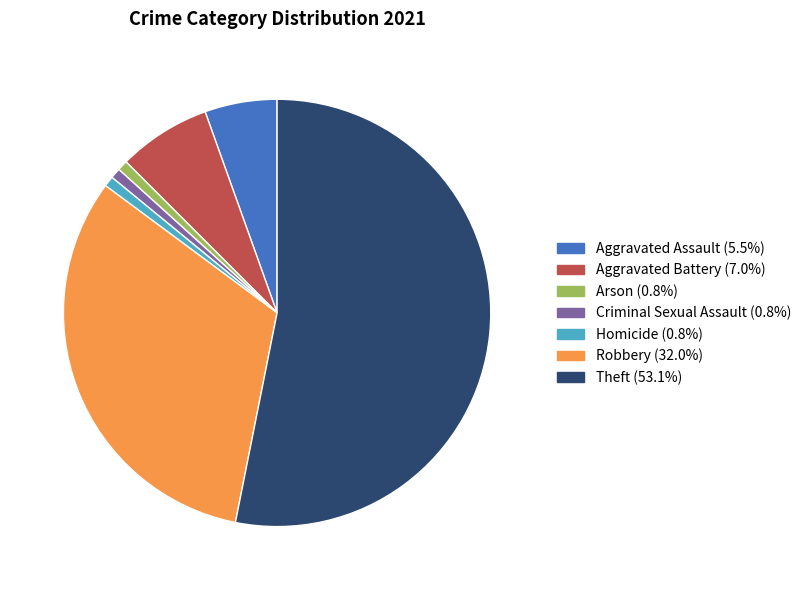

Does Theft represent more than half of the total?

Yes